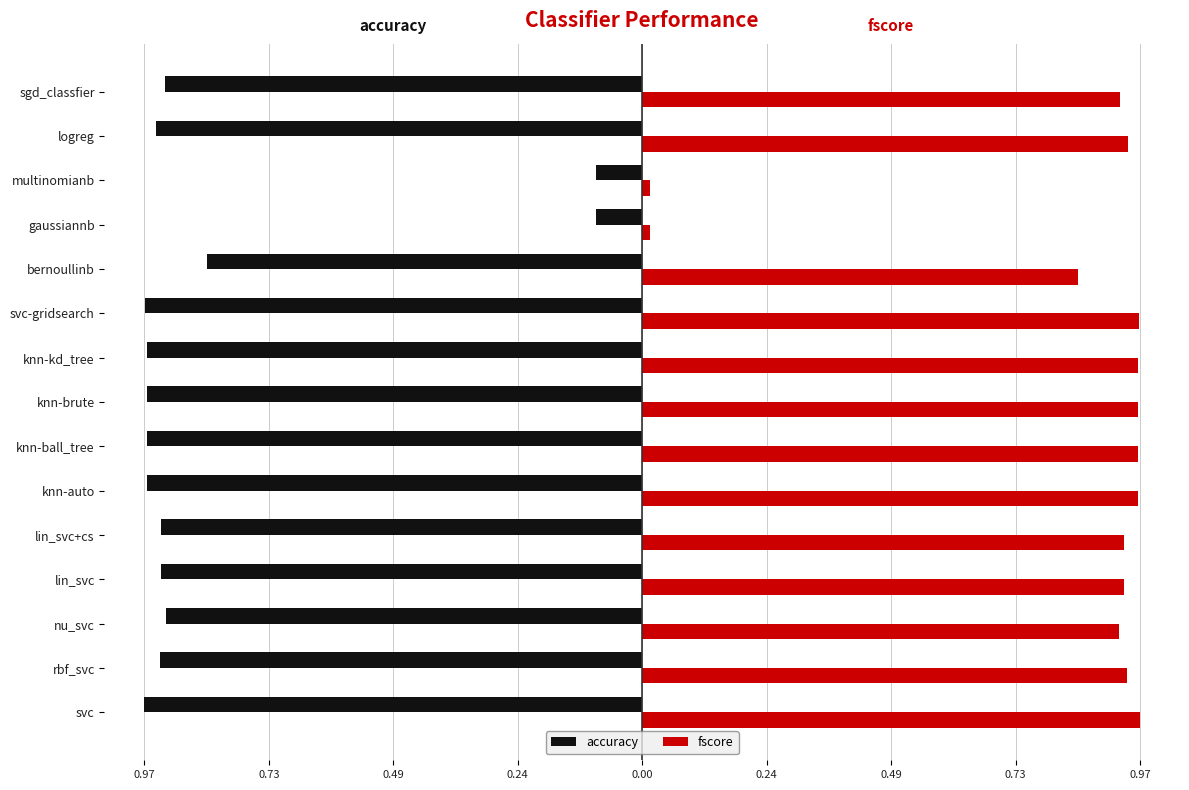

What are all the series names shown in the legend?

accuracy, fscore